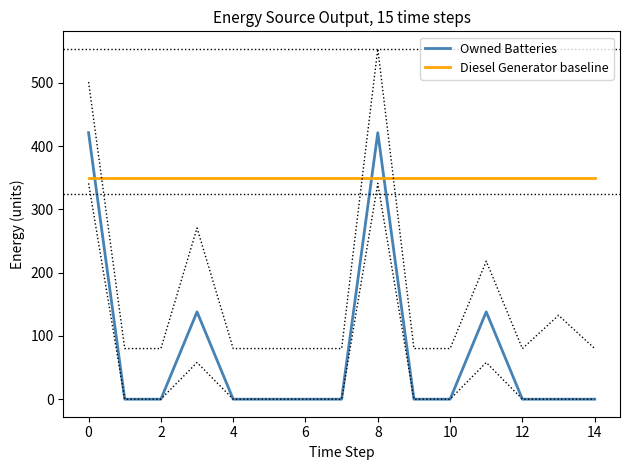

True or false: Owned Batteries has a value of 0 at 13.

True